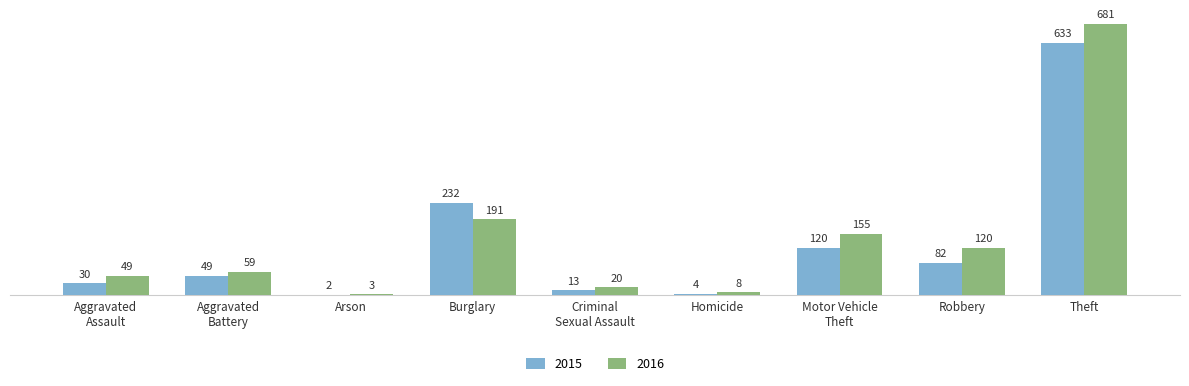

How many categories are shown in the chart?

9